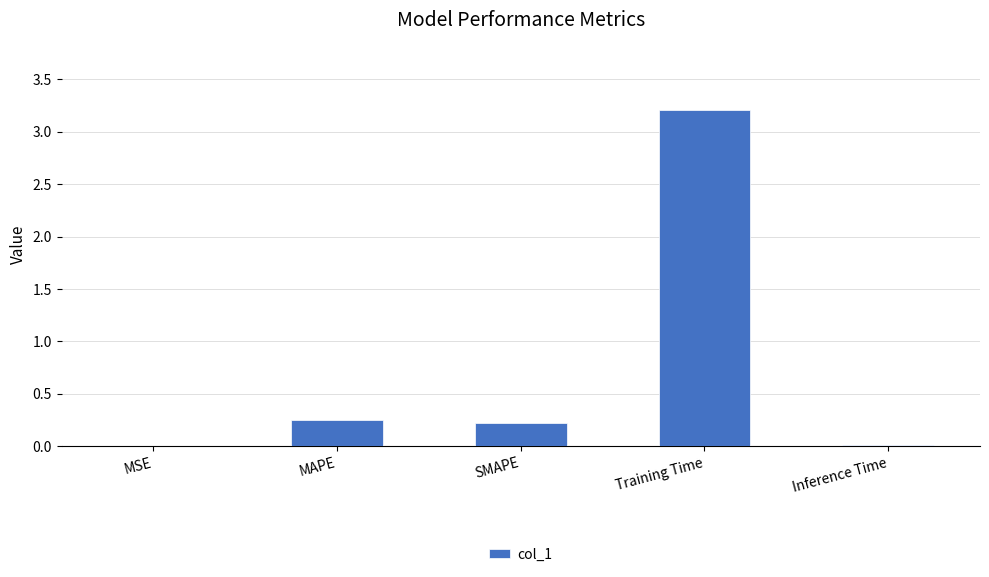

What is the change in value from MAPE to Training Time?

+3.0